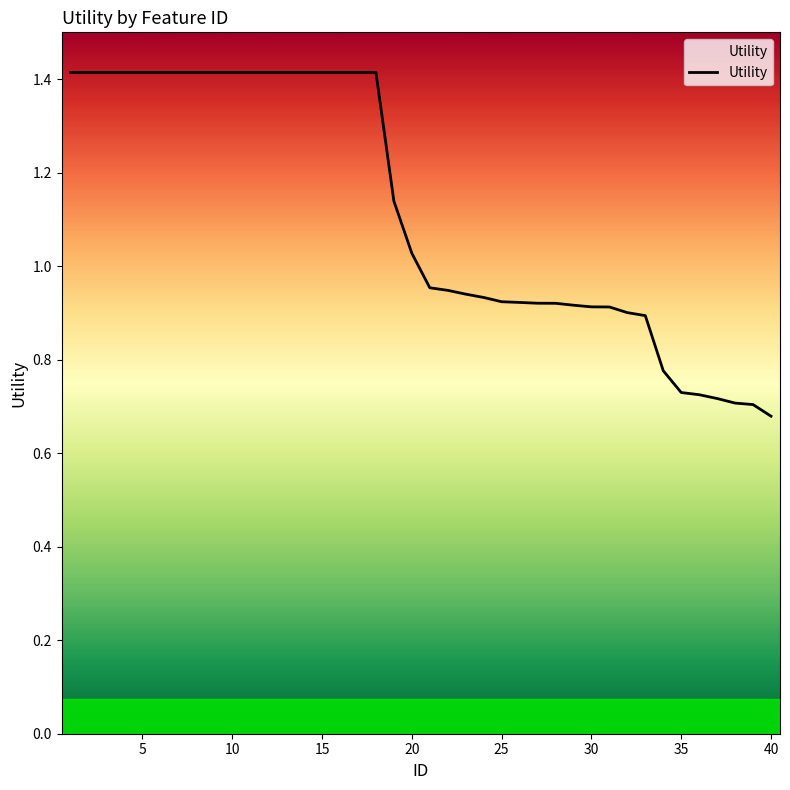

How many values are below 1?

20